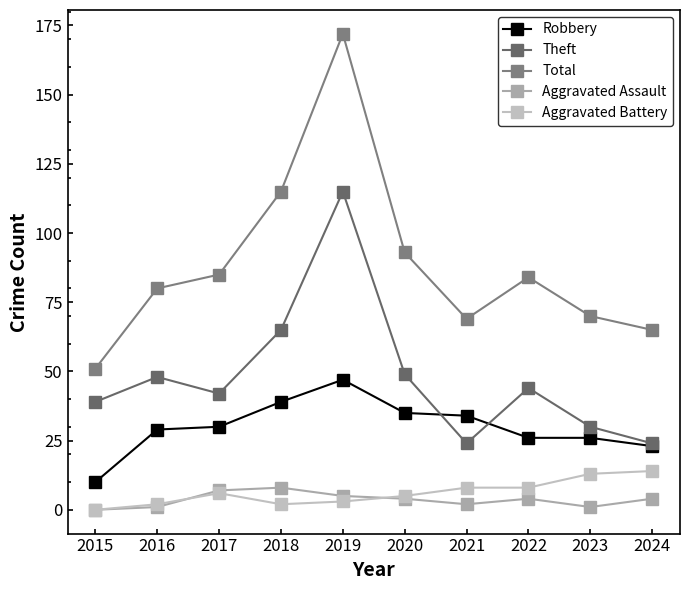

At how many categories does at least one series exceed 67?

8